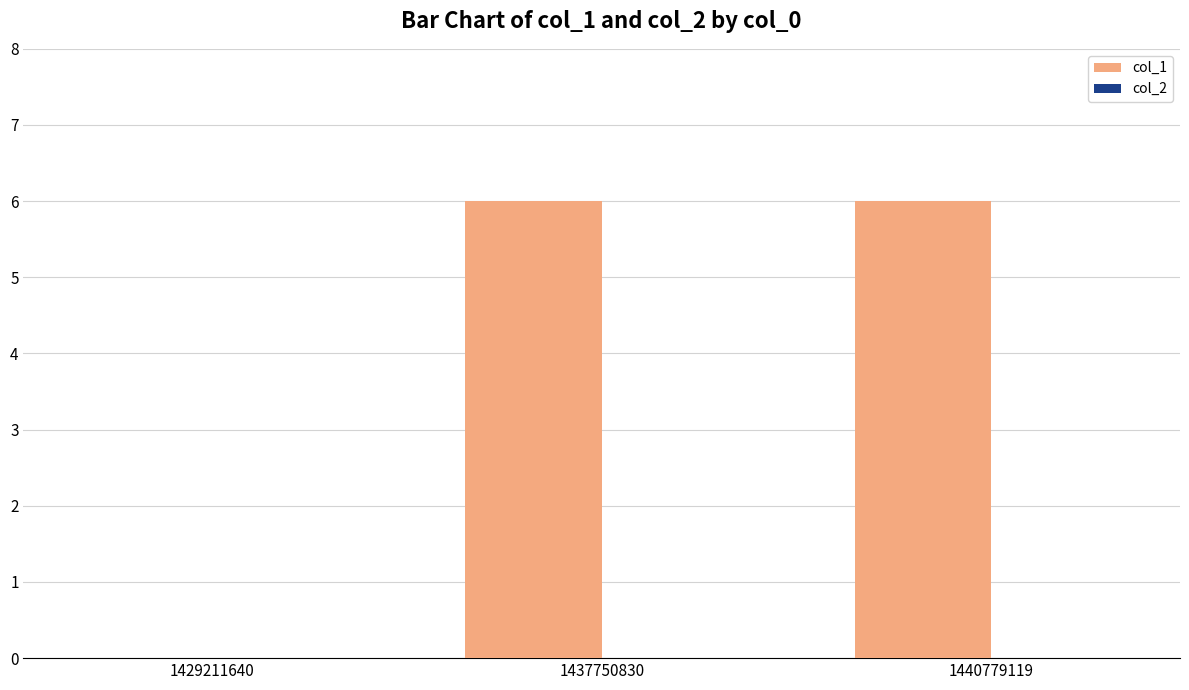

Are the bars horizontal?

No